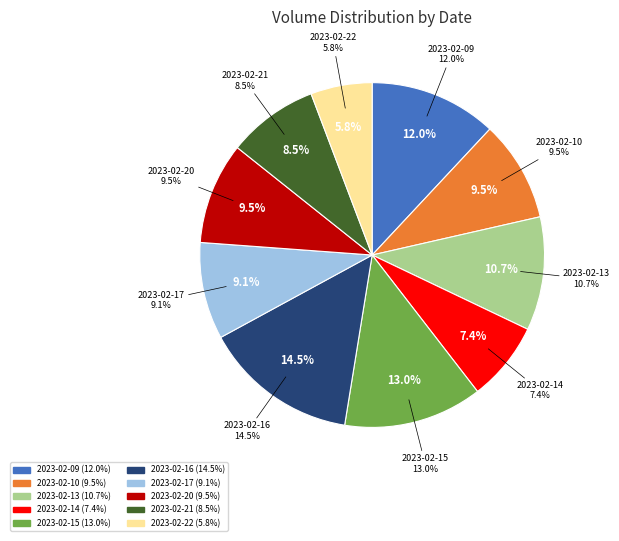

How many segments does this pie chart have?

10